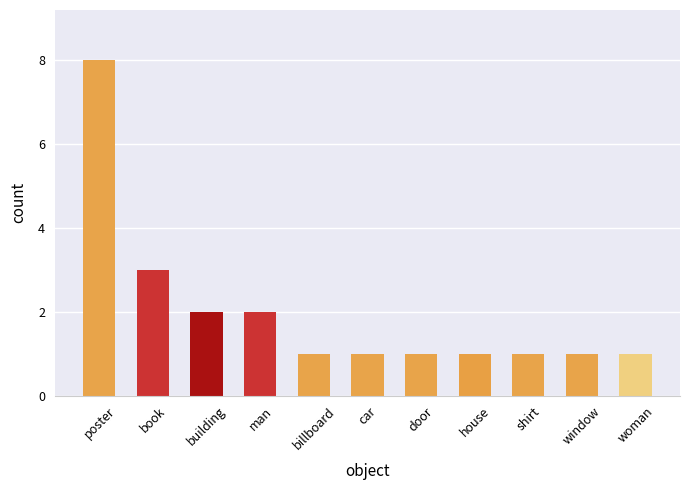

Count the values in the range 1 to 2.

9